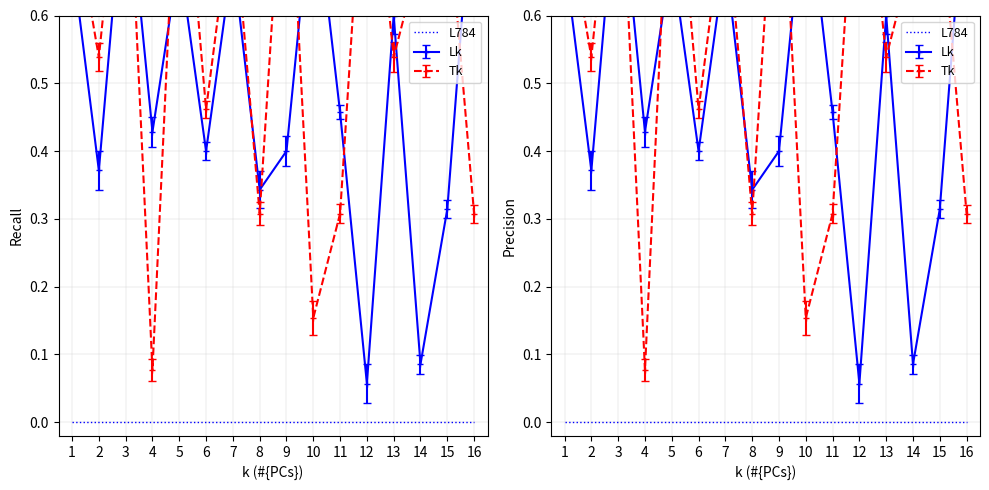

Which has a higher value, 3 or 13?

3